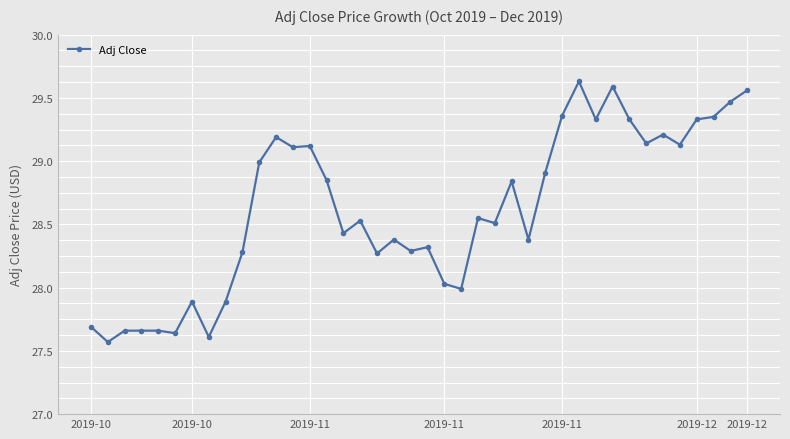

True or false: the data has more than 0 interior local peaks.

True